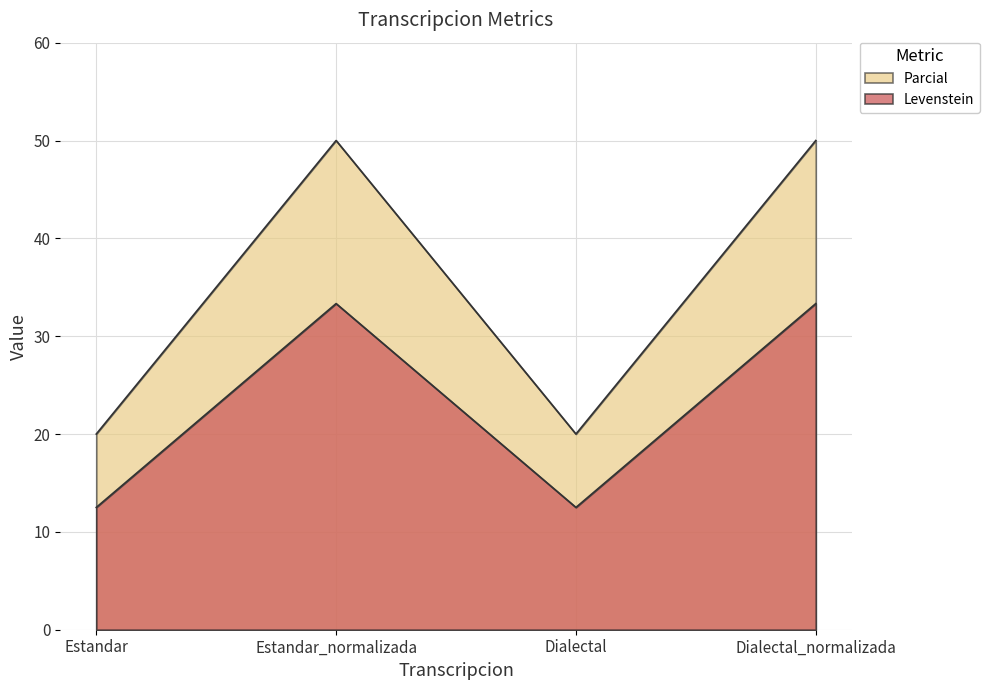

True or false: Parcial and Levenstein intersect in this chart.

False